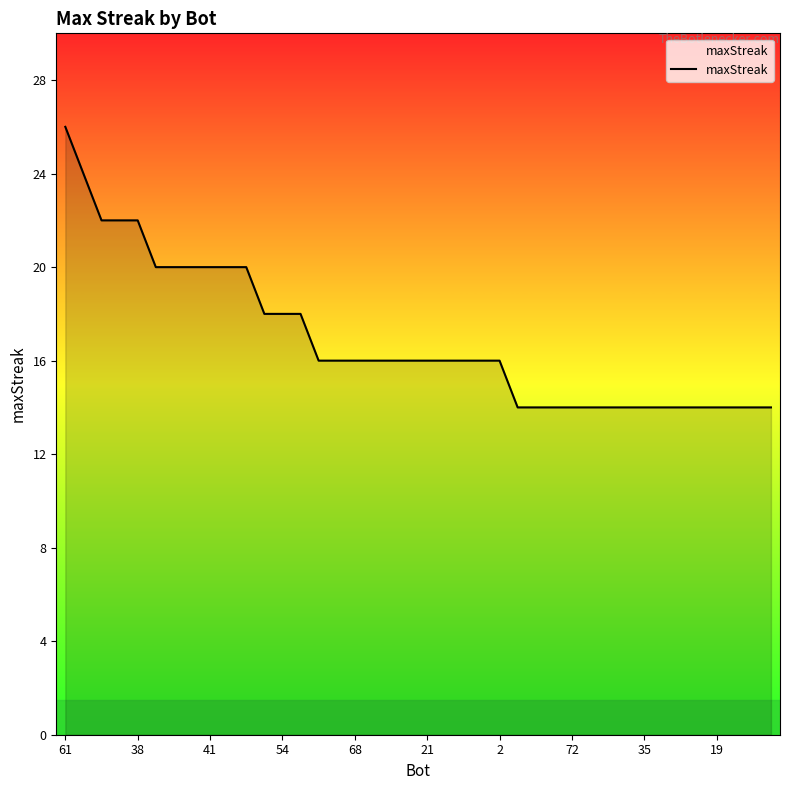

How many lines are shown in the chart?

1